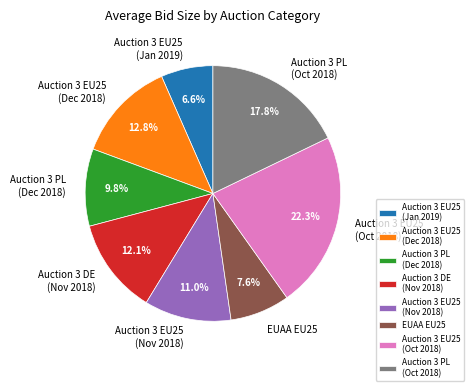

How many slices are in this pie chart?

8